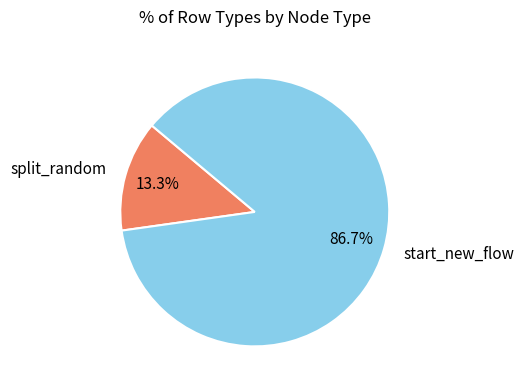

Is split_random the majority of the pie?

No